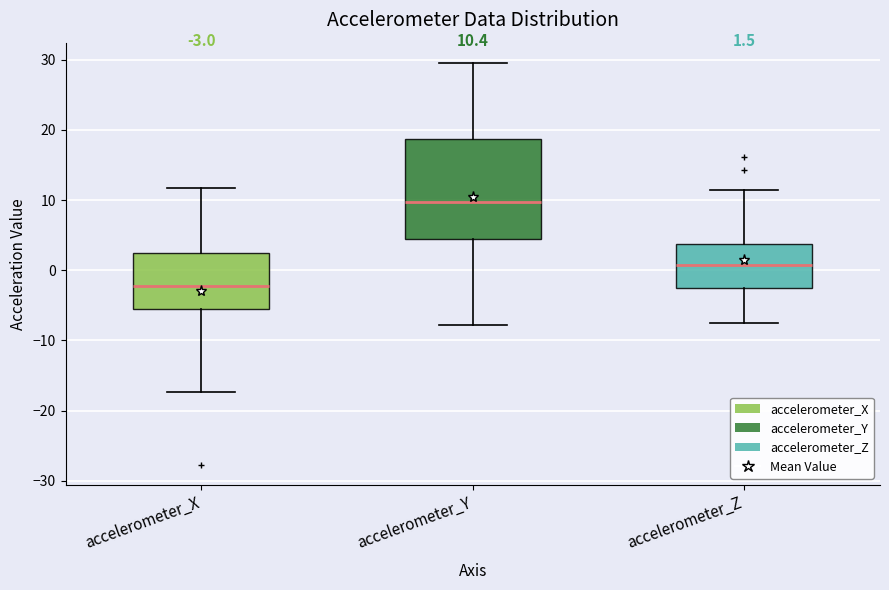

Which box has the highest median line?

accelerometer_Y